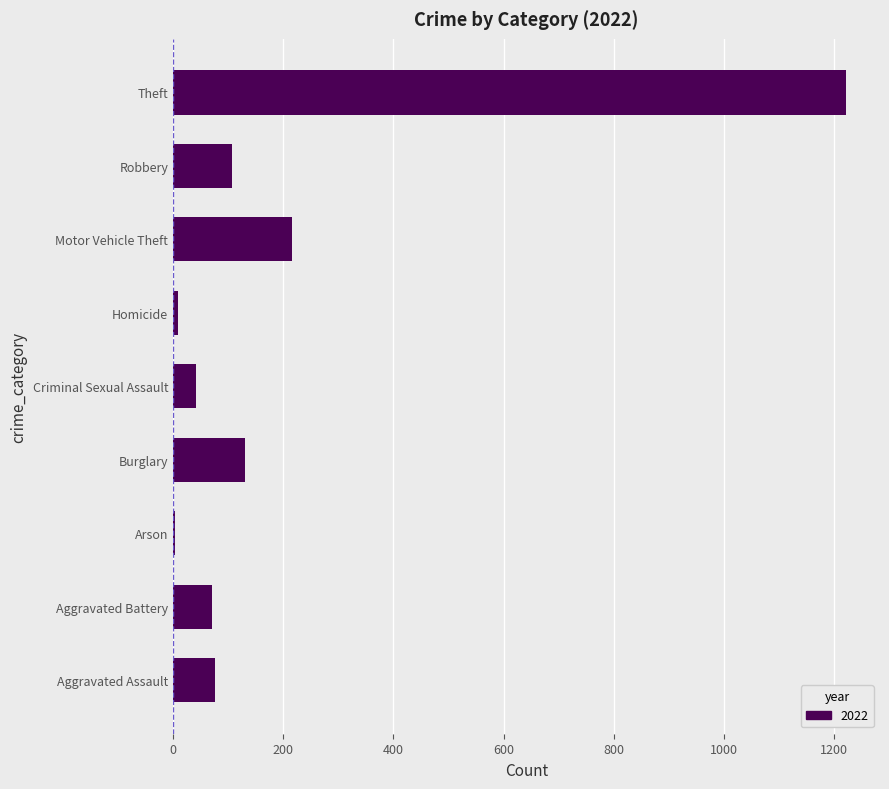

What is the change in value from Aggravated Assault to Robbery?

+30